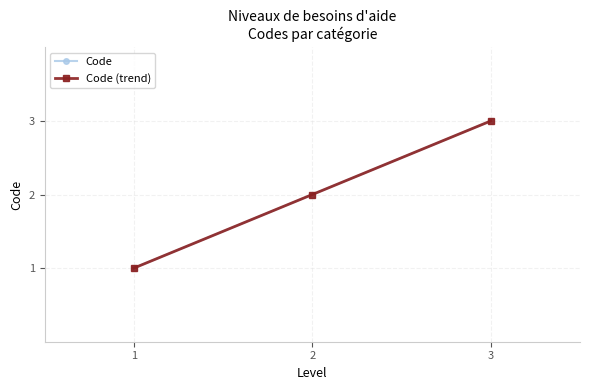

Which label corresponds to the largest value in the chart?

3